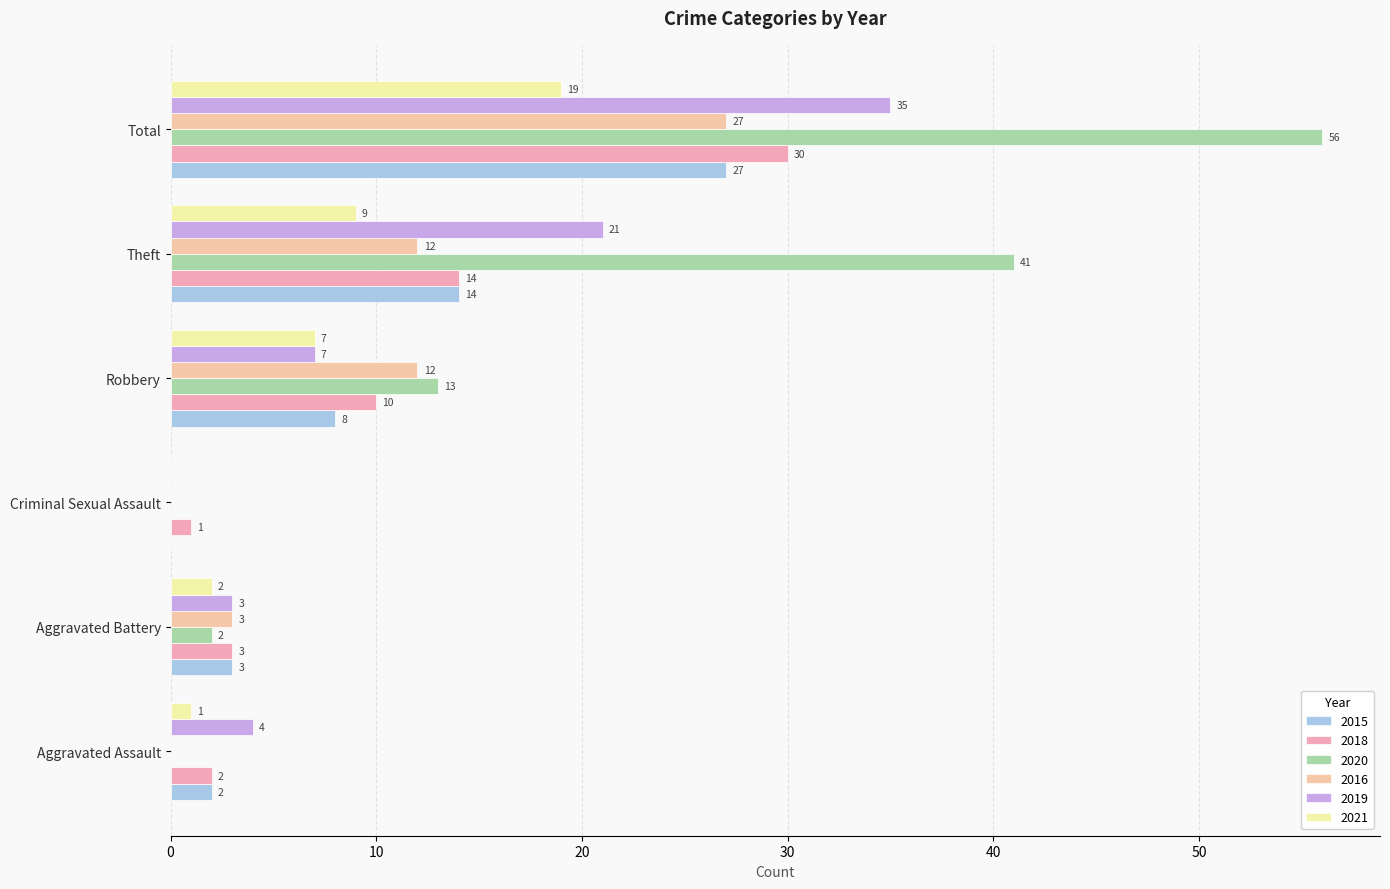

What is the label of the 2nd bar from the left?

Aggravated Battery